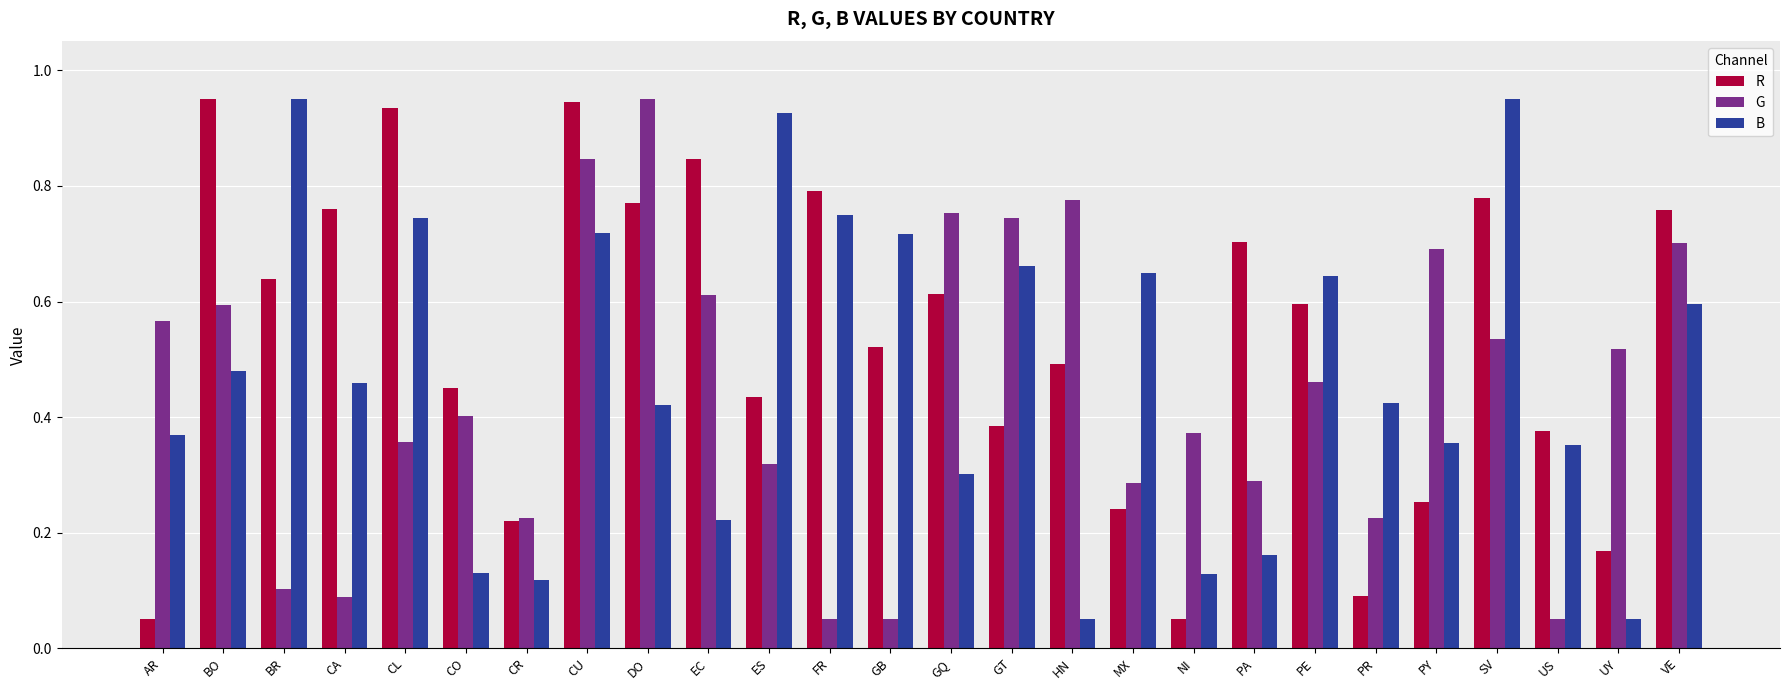

Is the value of R at MX greater than the value of B at BR?

No